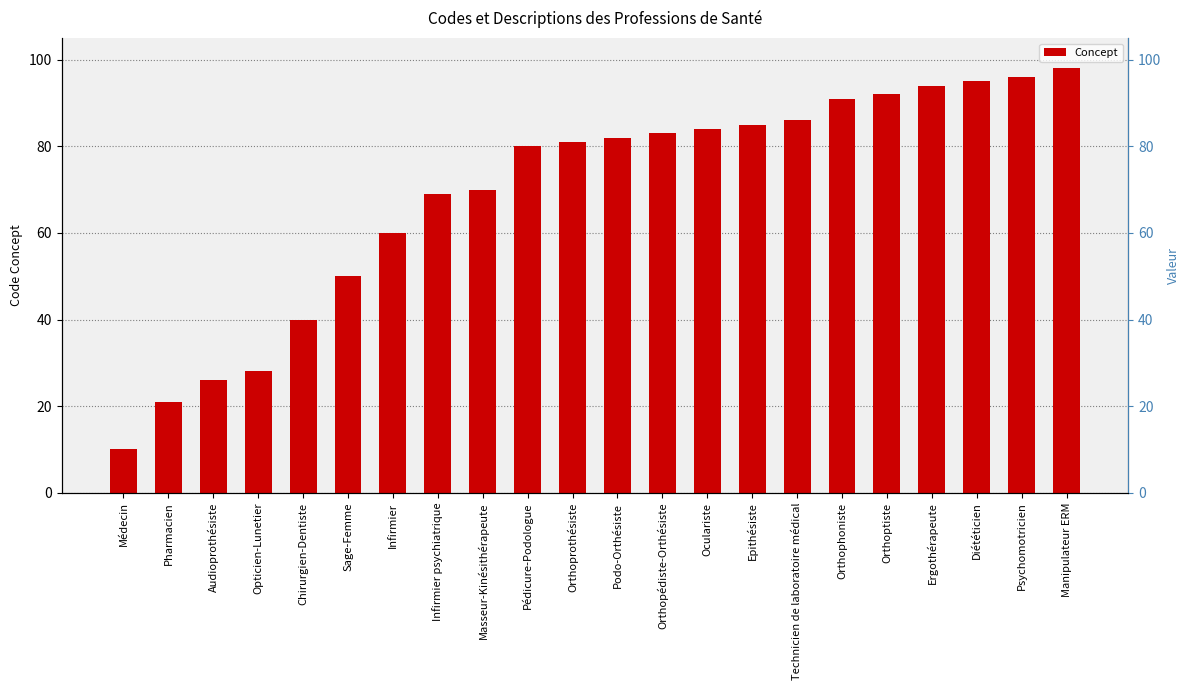

What is the difference between the values at Orthopédiste-Orthésiste and Podo-Orthésiste?

1